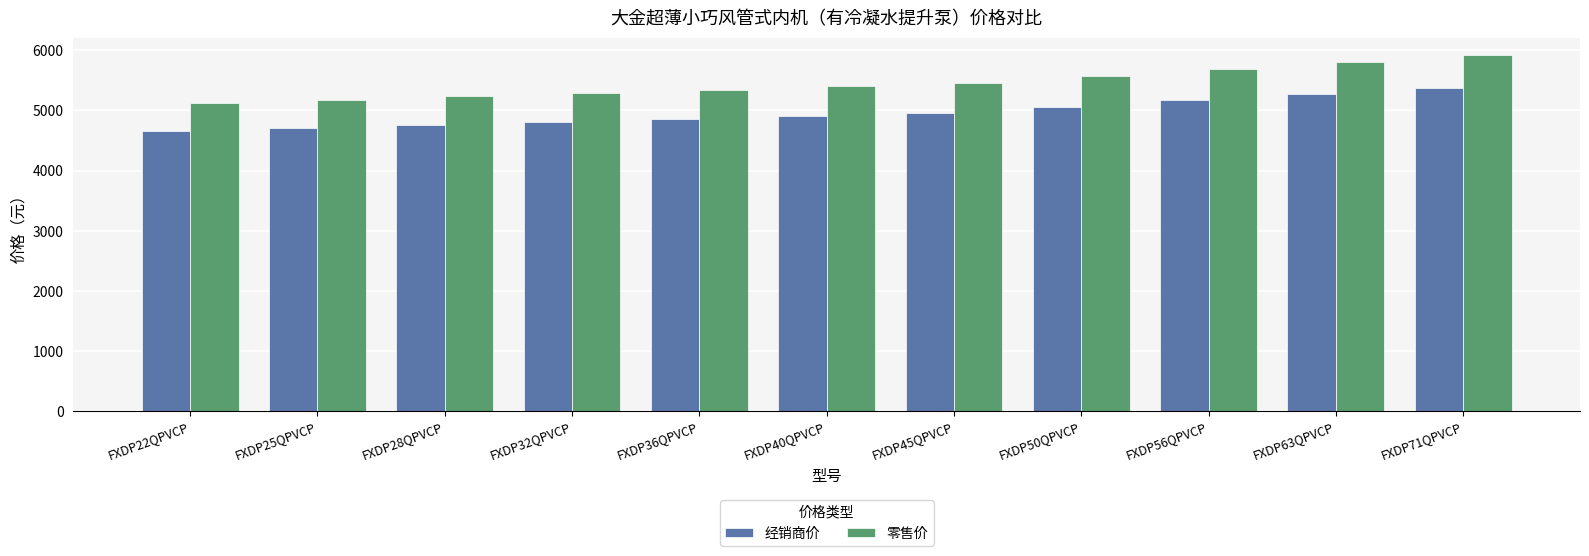

What is the difference between the highest and lowest values at FXDP45QPVCP?

496